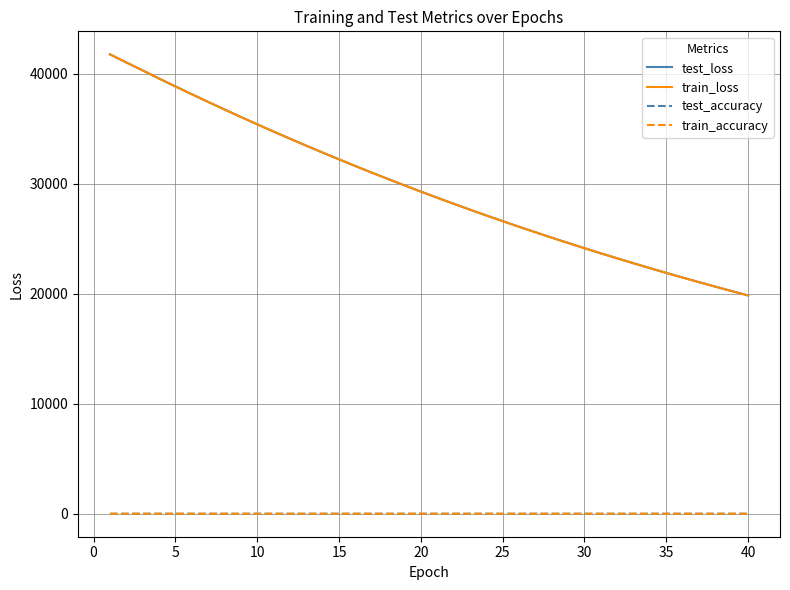

Which series has the widest spread of values?

test_loss